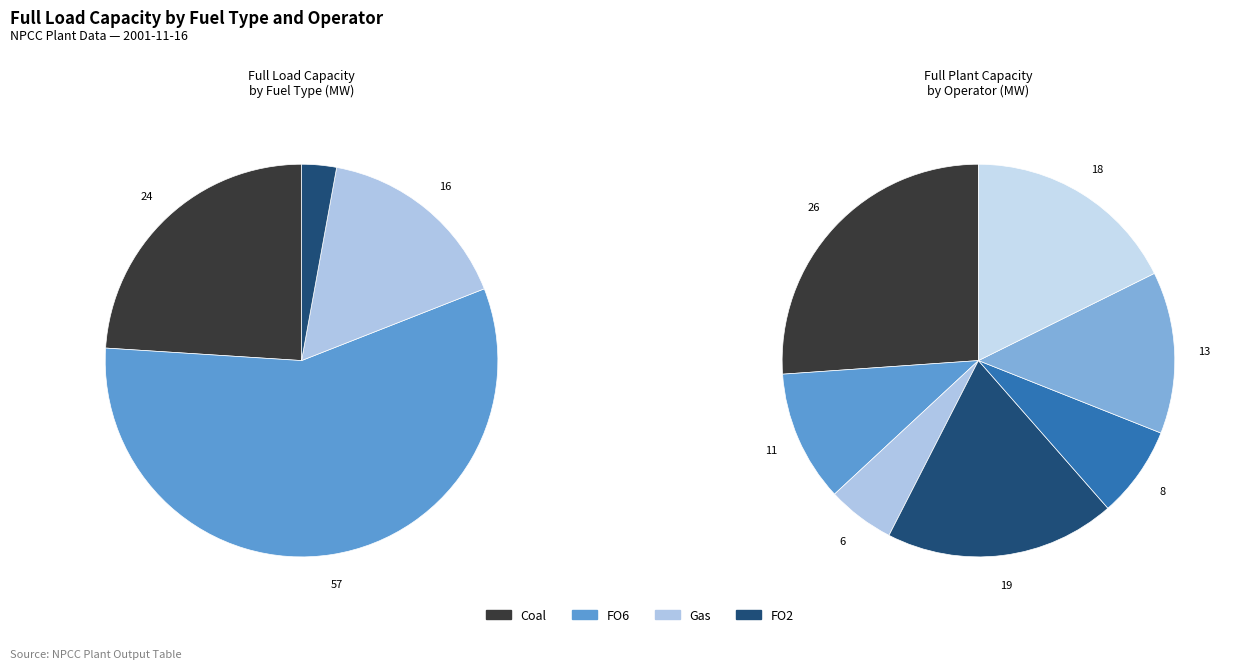

Count the number of slices in the pie.

4